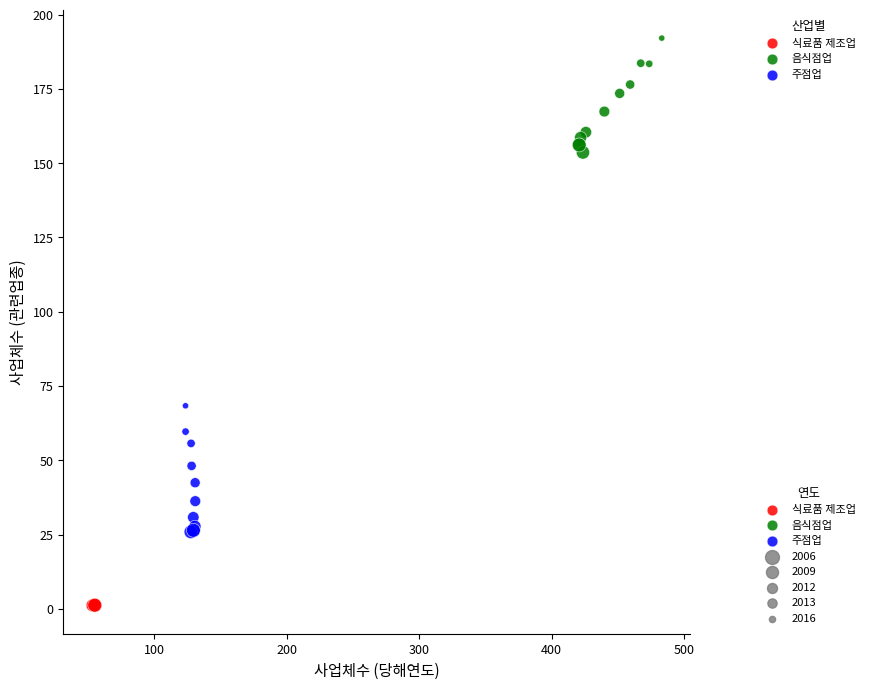

Which series contains the lowest Y value?

식료품 제조업